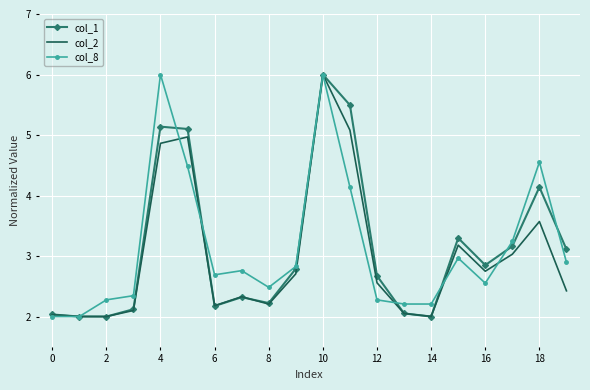

What is the highest value of the col_8 series?

6.0